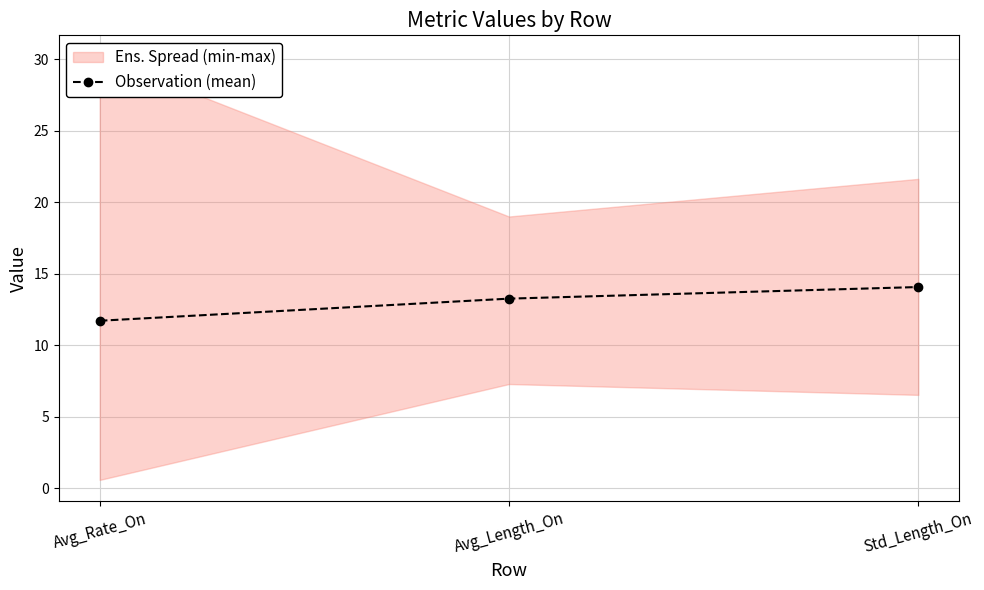

Where does the data first go above 13?

Avg_Length_On